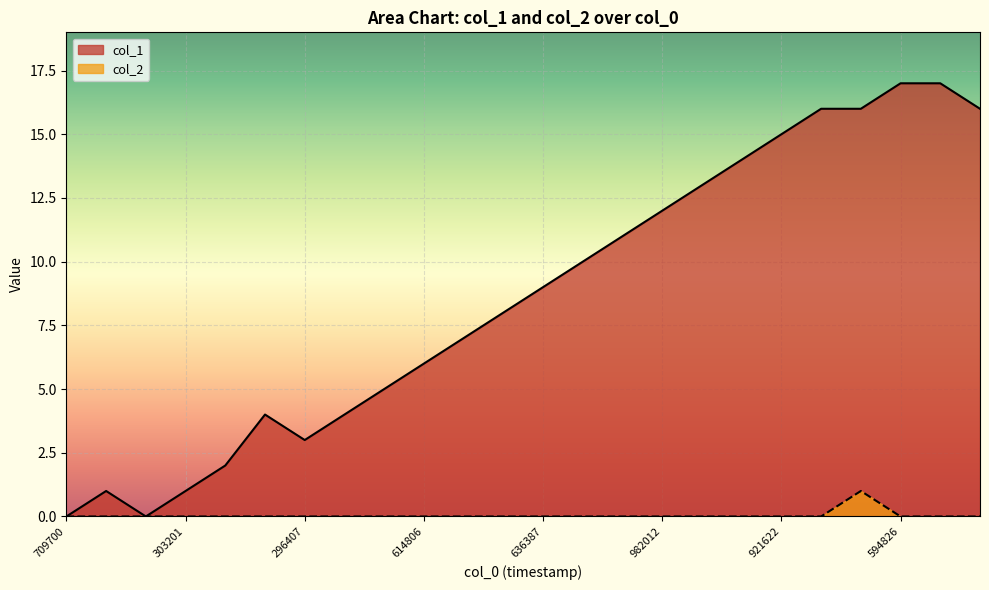

List the series in order of their overall mean, lowest first.

col_2, col_1